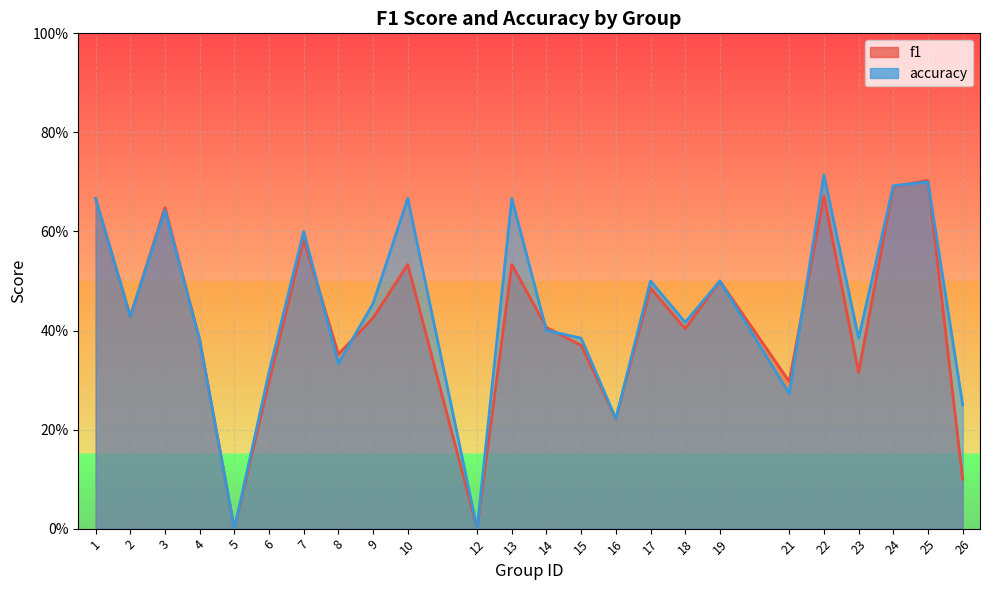

Which category has the highest value across all series?

22